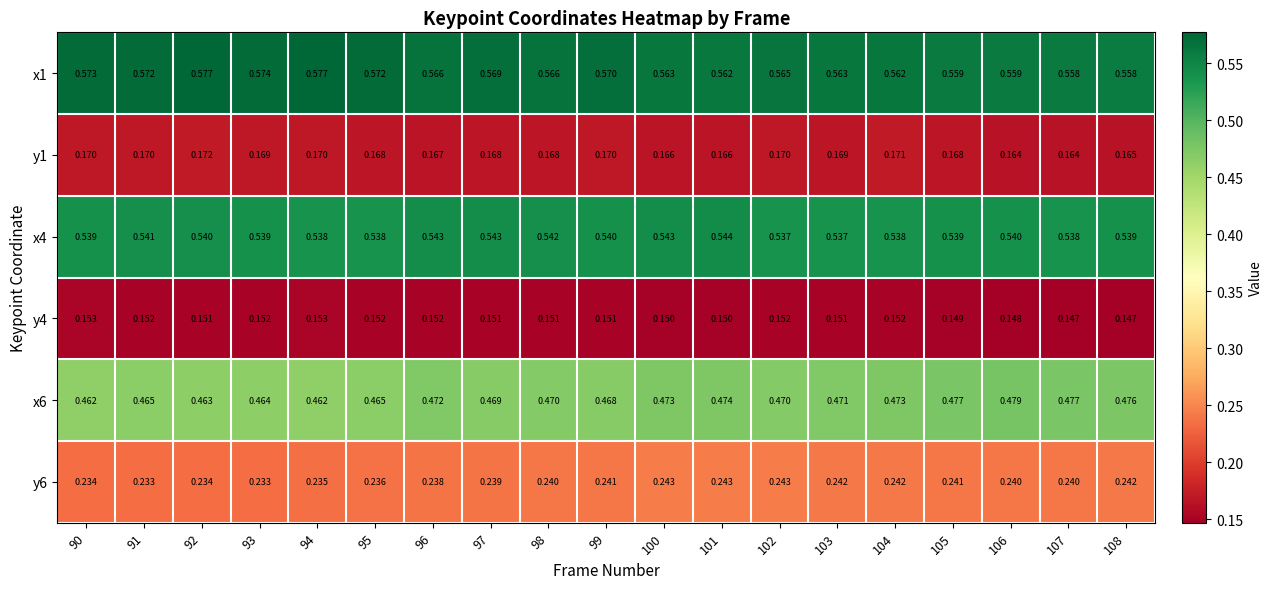

Is the value of x4 at 106 greater than the value of y4 at 100?

Yes